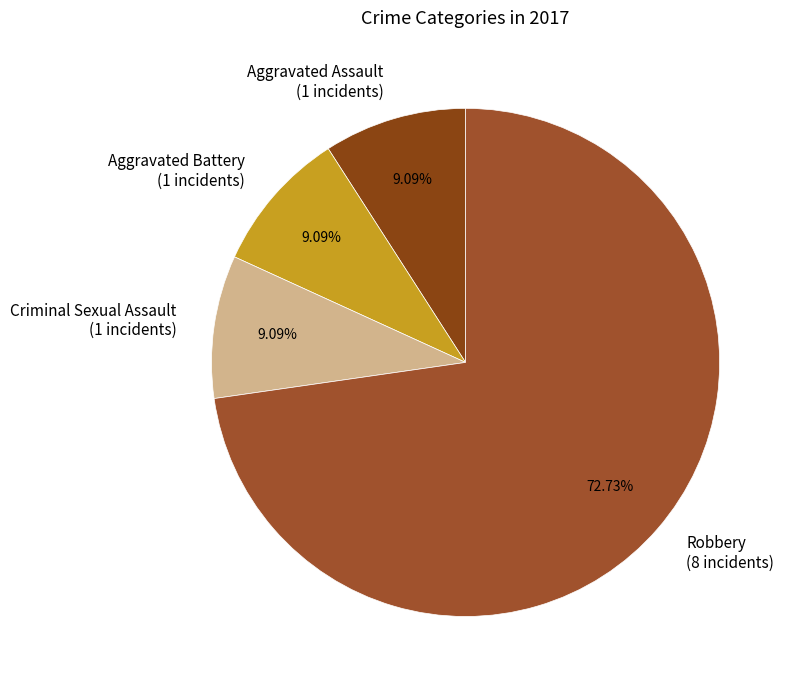

Does Robbery represent more than half of the total?

Yes